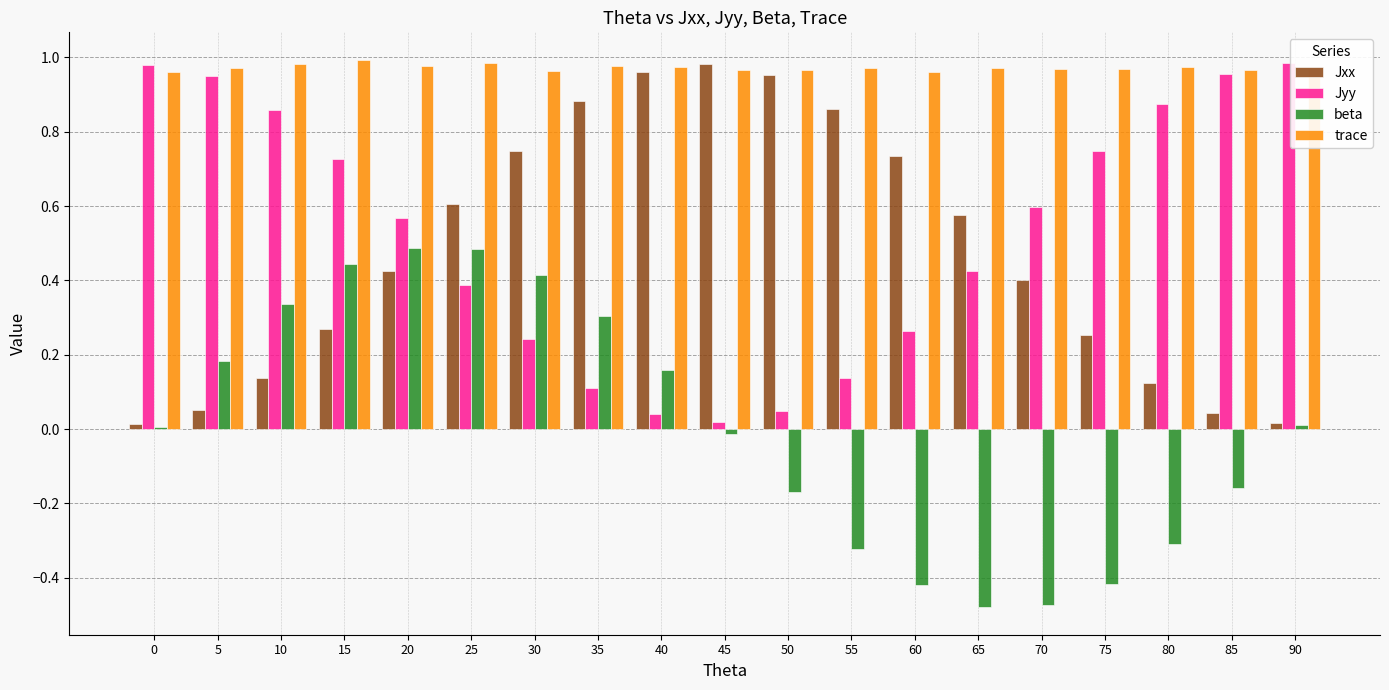

What is the sum of all Jyy values?

9.9